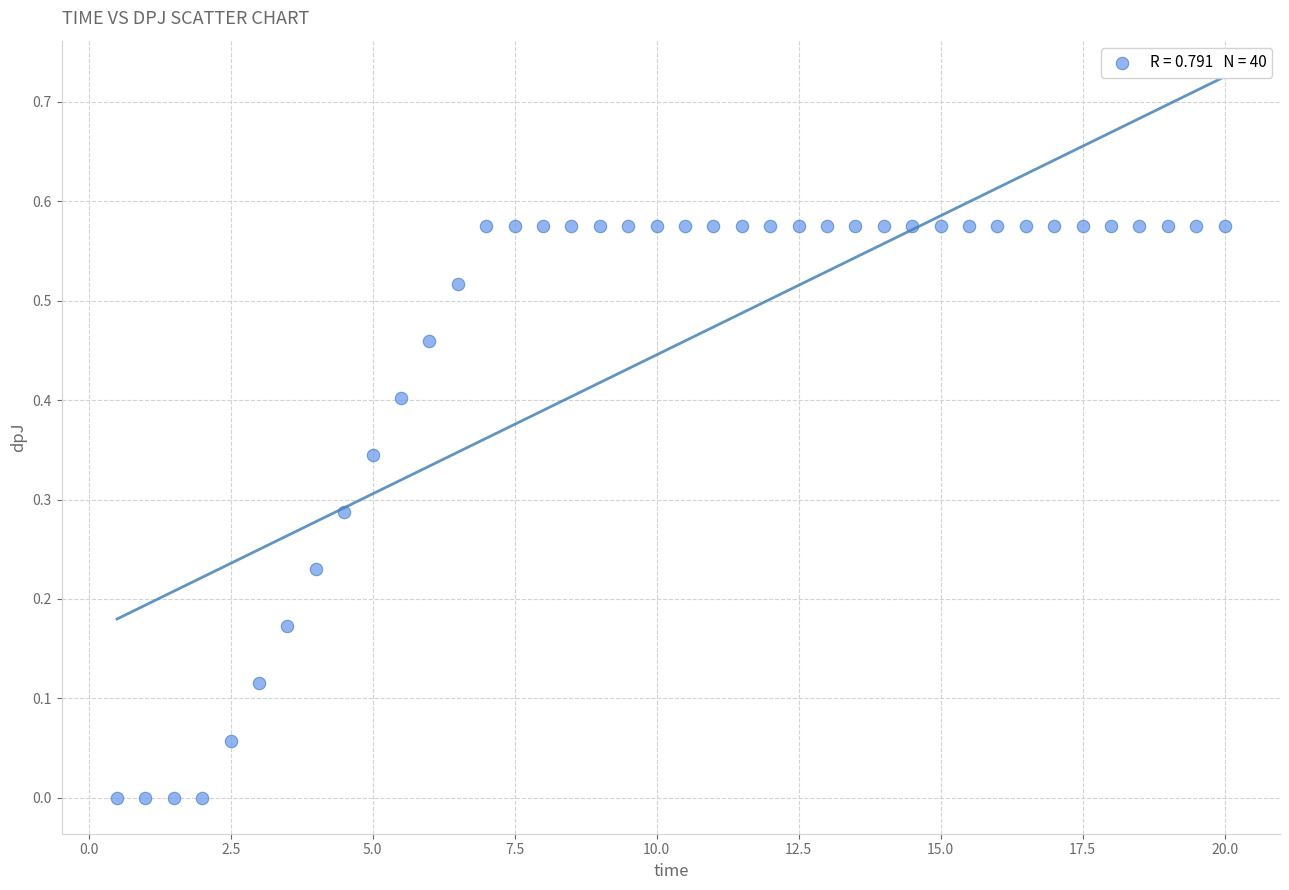

What is the range of X values (max minus min)?

19.5